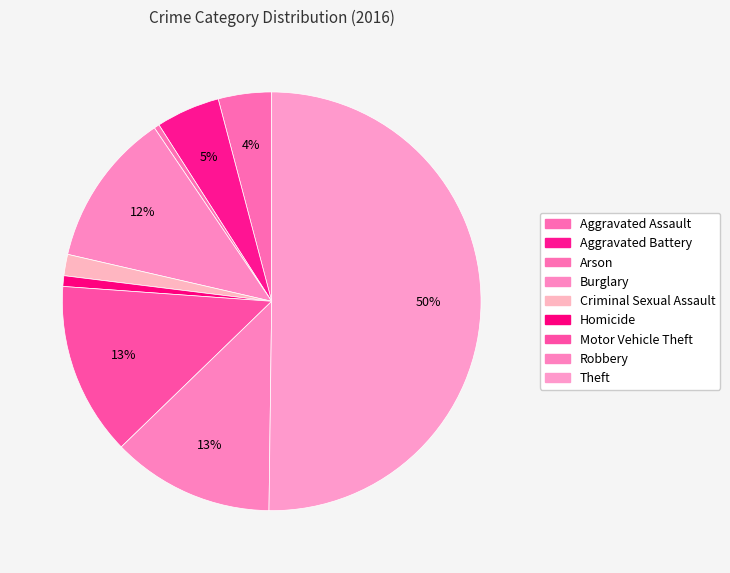

How many slices are in this pie chart?

9